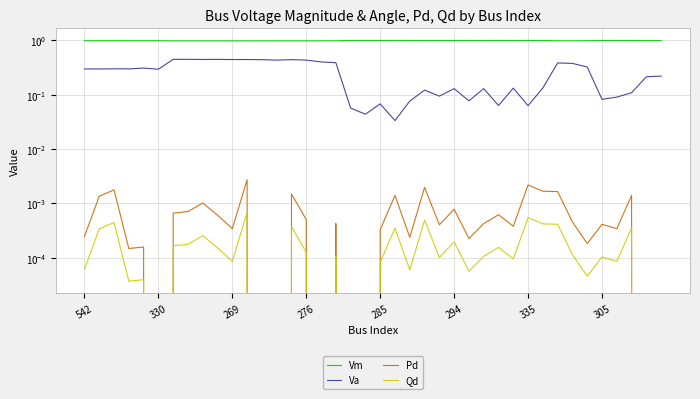

What is the difference between the highest and lowest values at 39?

1.0